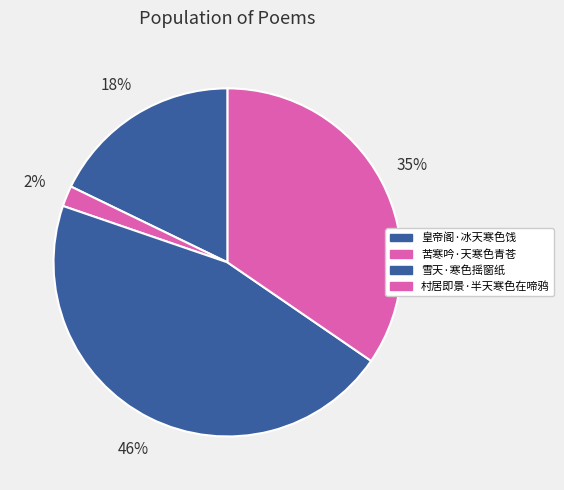

What is the total percentage of 皇帝阁·冰天寒色饯 and 苦寒吟·天寒色青苍?

19.7%